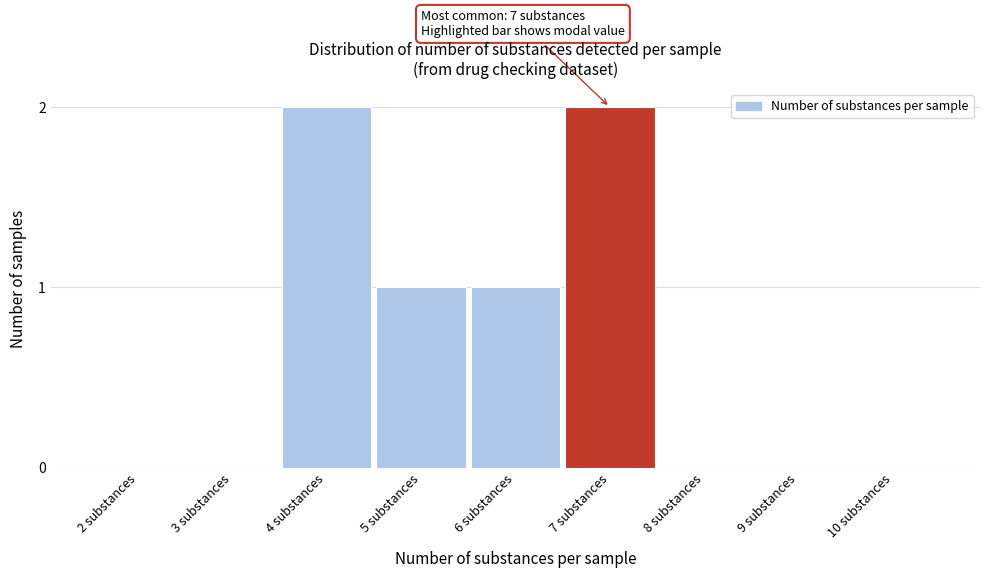

Reading left to right, transcribe all the data shown in this chart.

2 substances=0	3 substances=0	4 substances=2	5 substances=1	6 substances=1	7 substances=2	8 substances=0	9 substances=0	10 substances=0